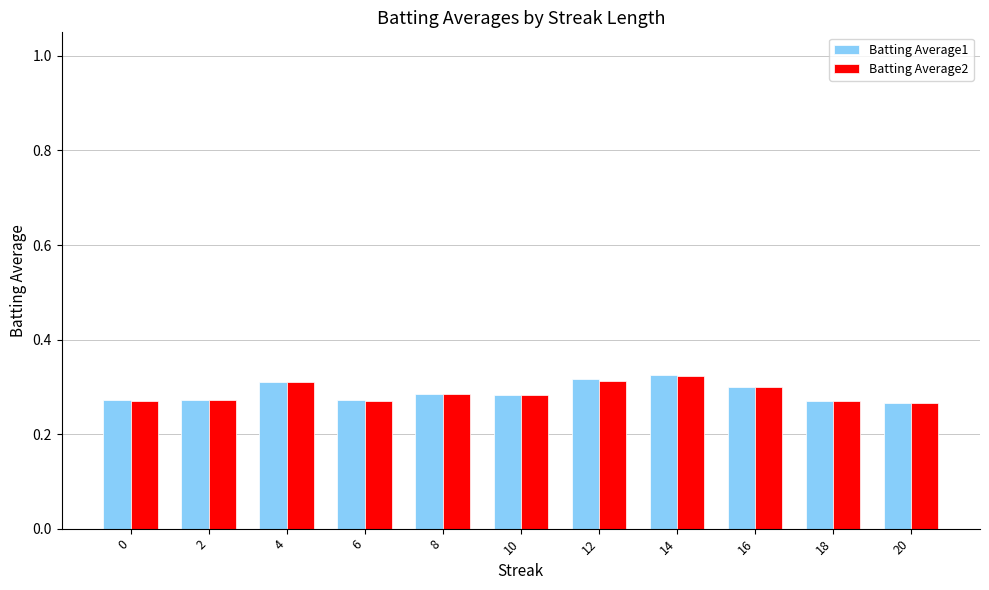

How many Batting Average2 values are between 0 and 1?

11